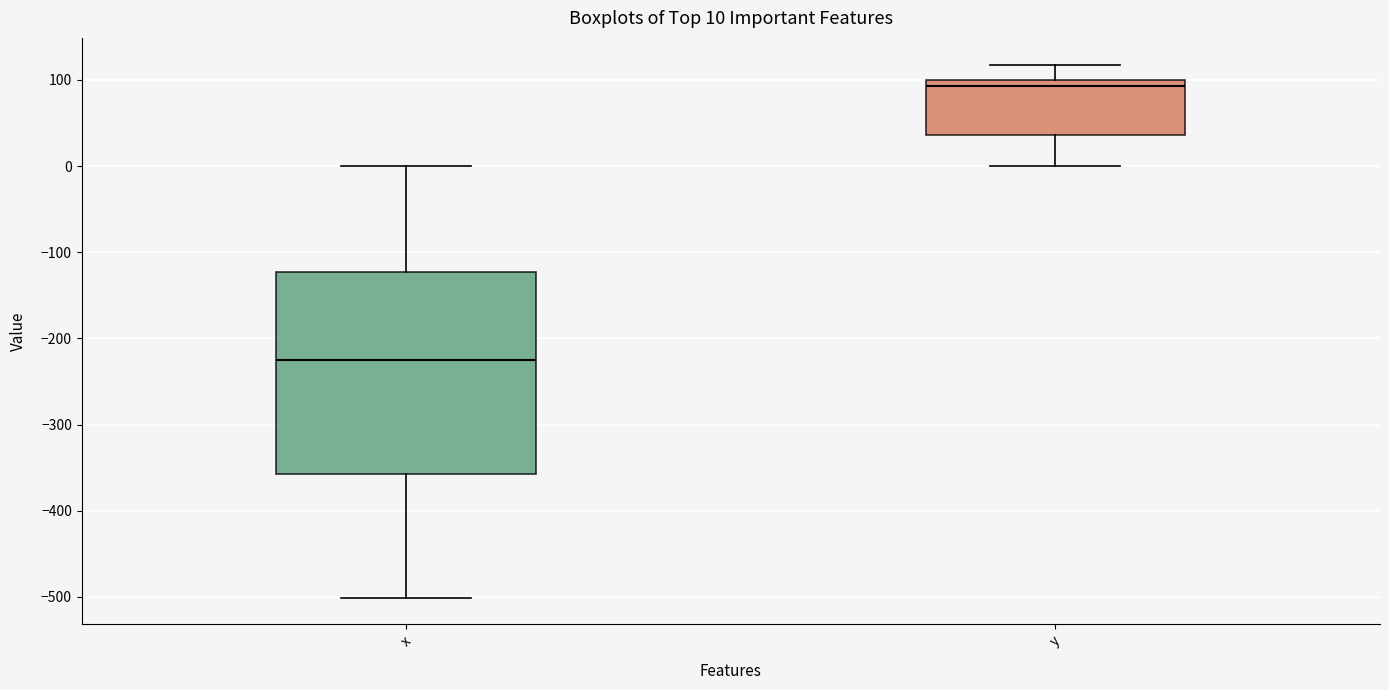

Which box is the tallest, from its lower edge to its upper edge?

x